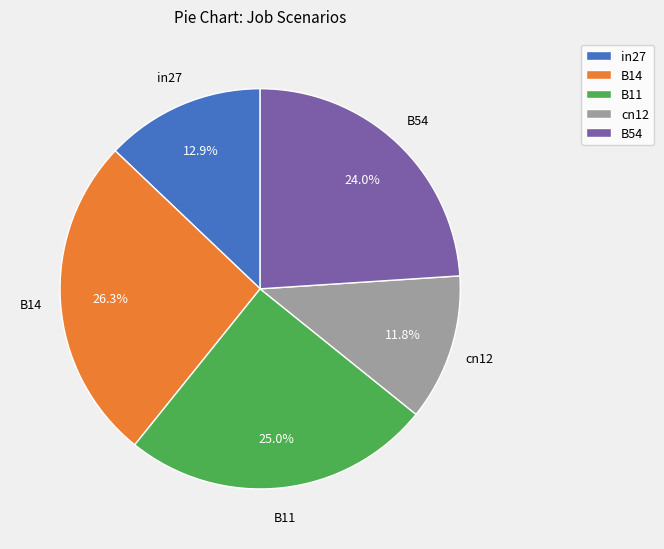

The B11 slice represents 30% of the pie. True or false?

False